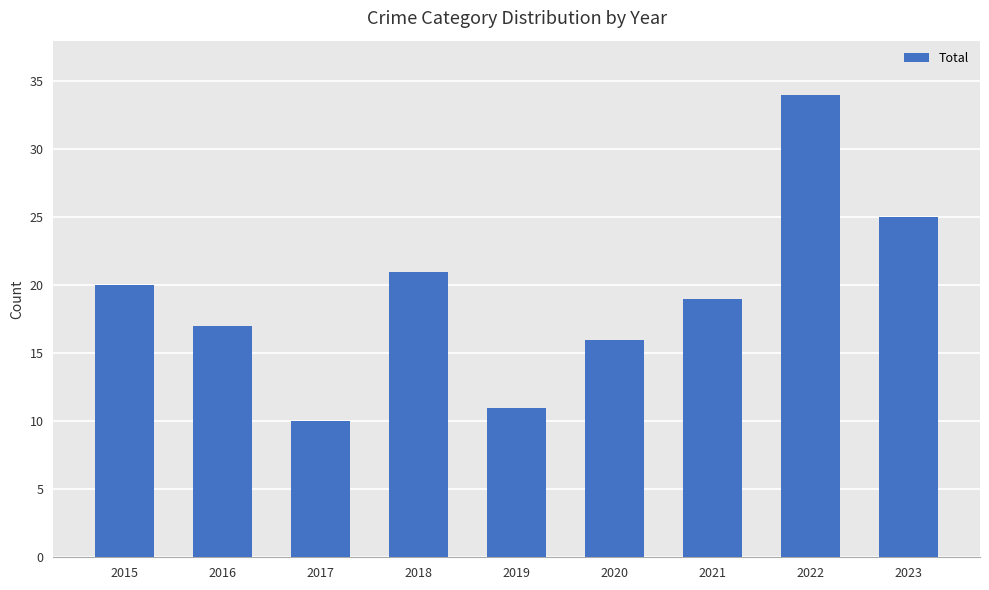

Reading left to right, list all the values displayed in this chart.

20	17	10	21	11	16	19	34	25